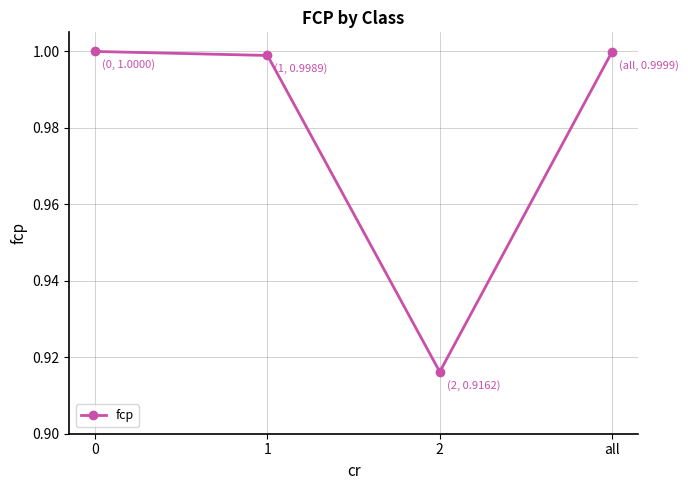

What is the sum of the values at 1 and 2?

1.9